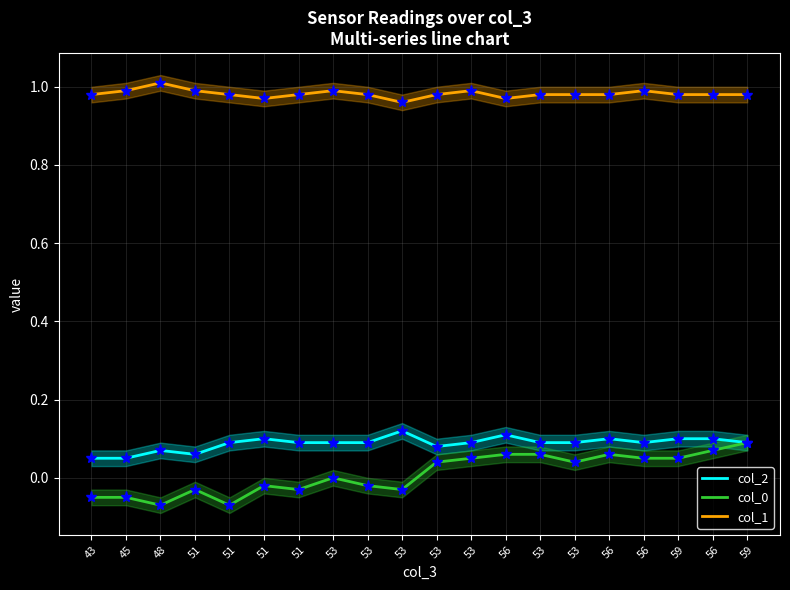

What is the average value of the col_1 series?

1.0